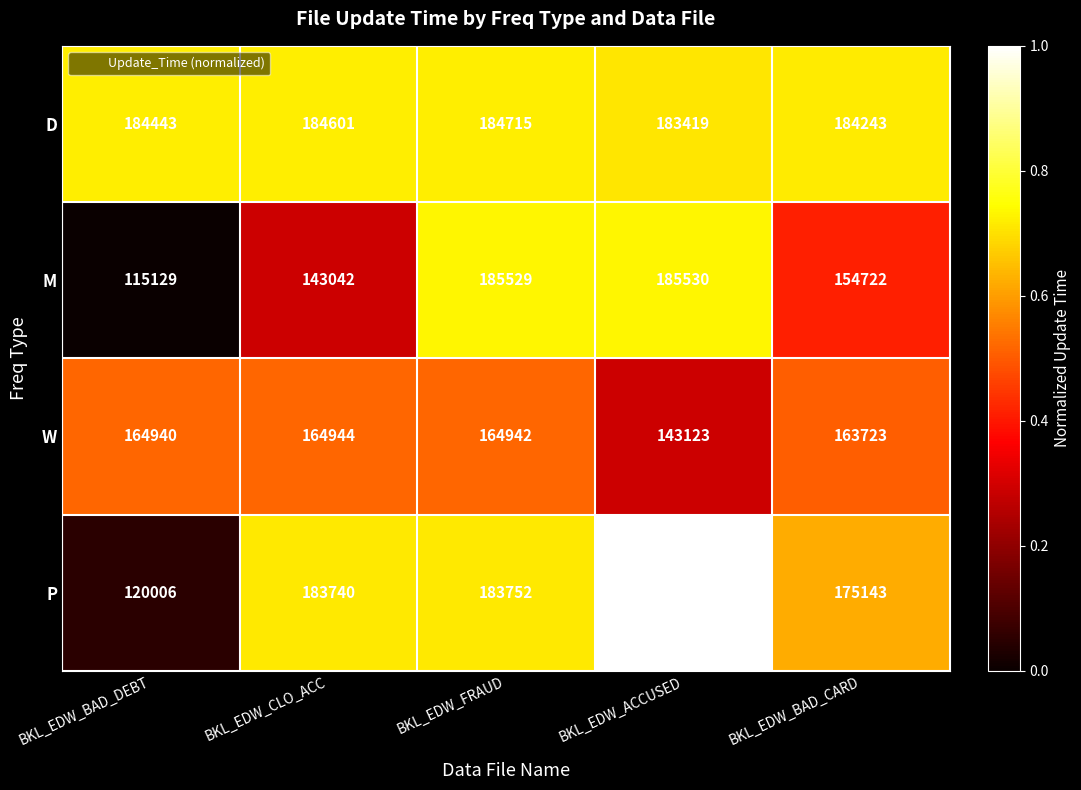

How many data points does each series have?

5